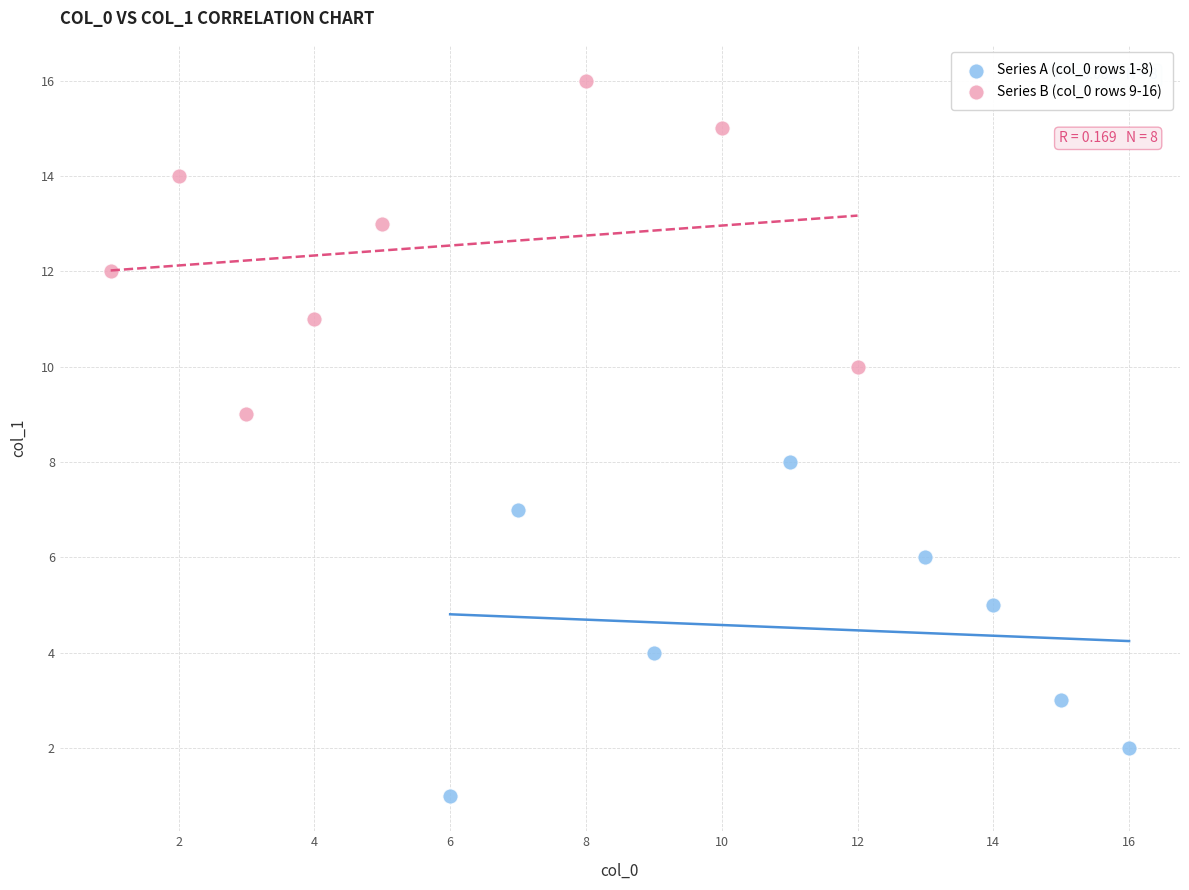

Which series contains the lowest Y value?

Series A (col_0 rows 1-8)